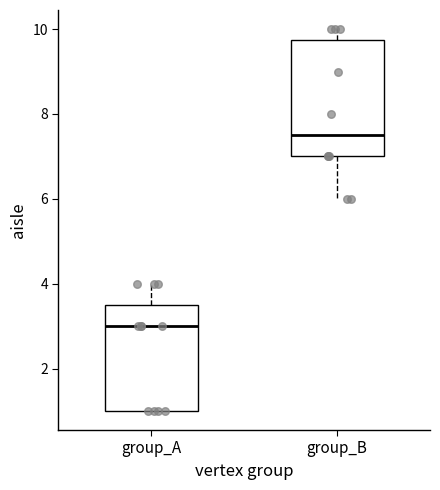

Comparing the boxes themselves (not the whiskers), which one is the tallest?

group_B